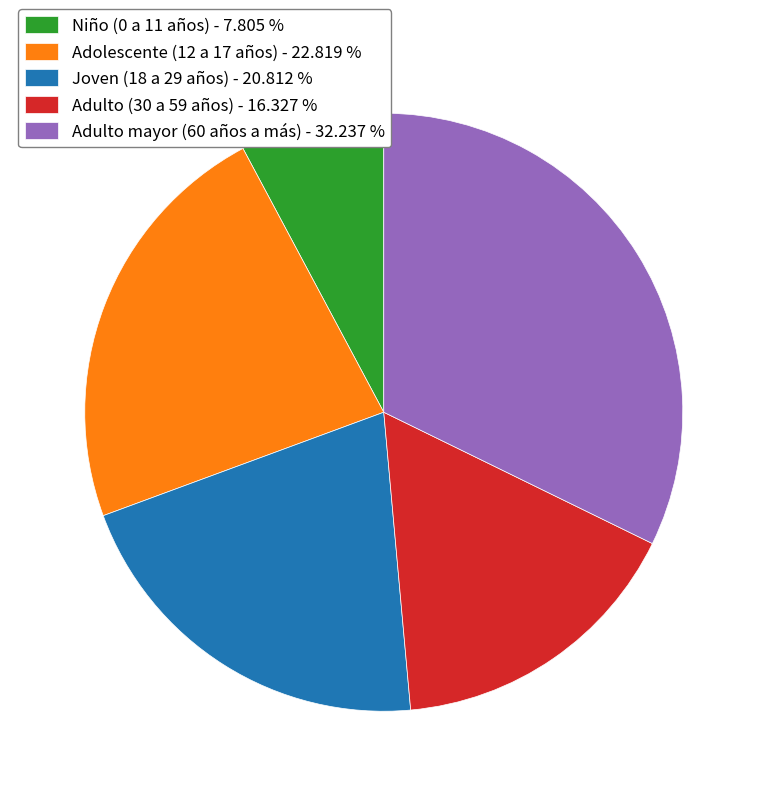

What is the largest slice in the pie chart?

Adulto mayor (60 años a más)